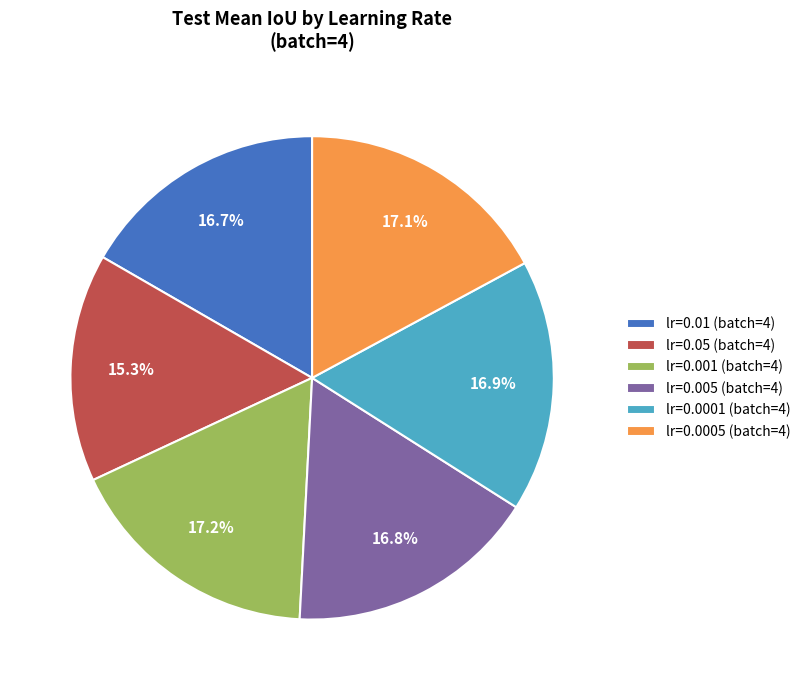

What is the total percentage of lr=0.05 (batch=4) and lr=0.0005 (batch=4)?

32.4%